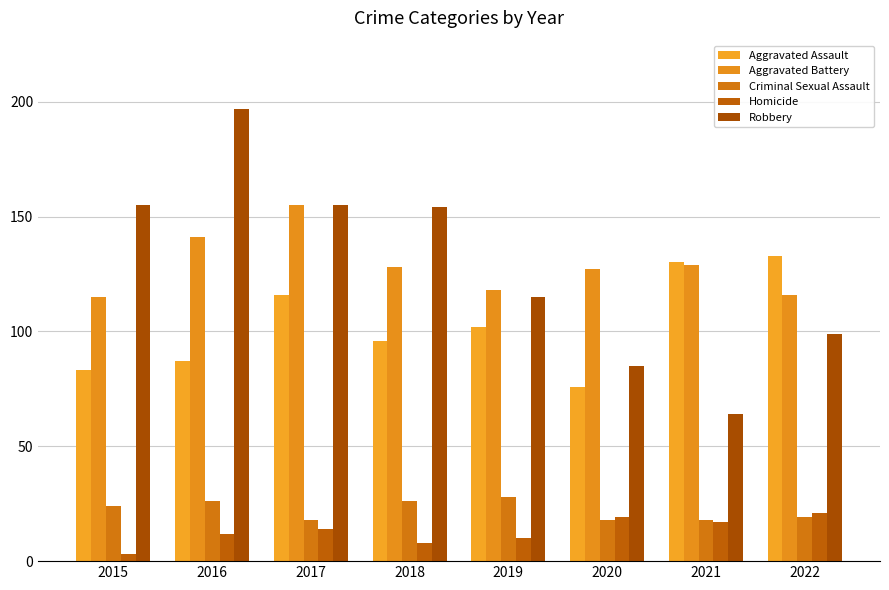

At which label does Homicide first exceed 14?

2020